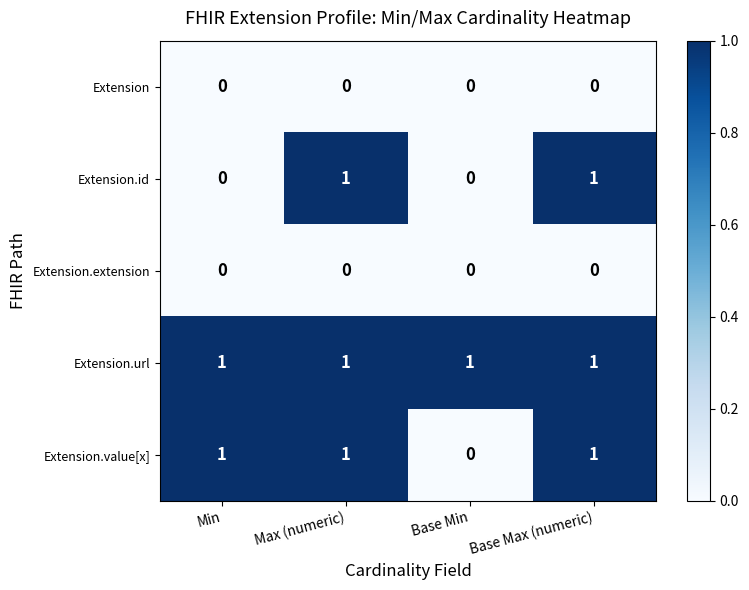

At which label is Extension.value[x] closest to 0?

Base Min